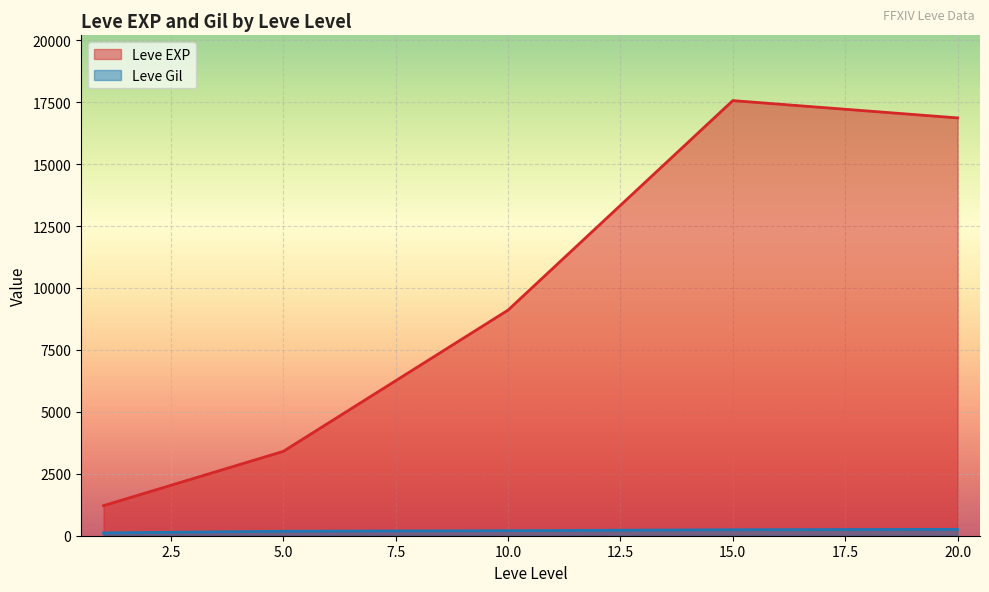

What is the difference between the maximum and minimum values in the Leve Gil series?

143.7